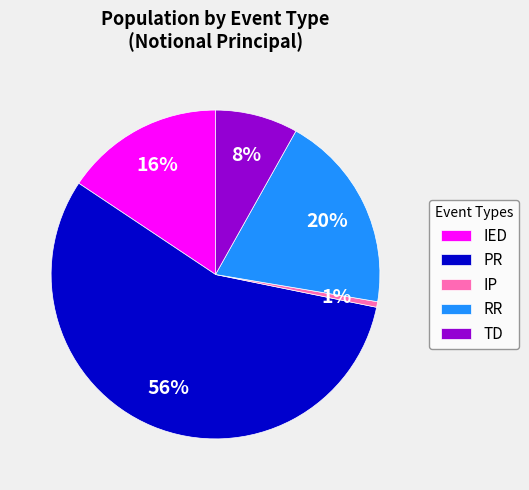

Is it true that PR is 11% of the pie?

False